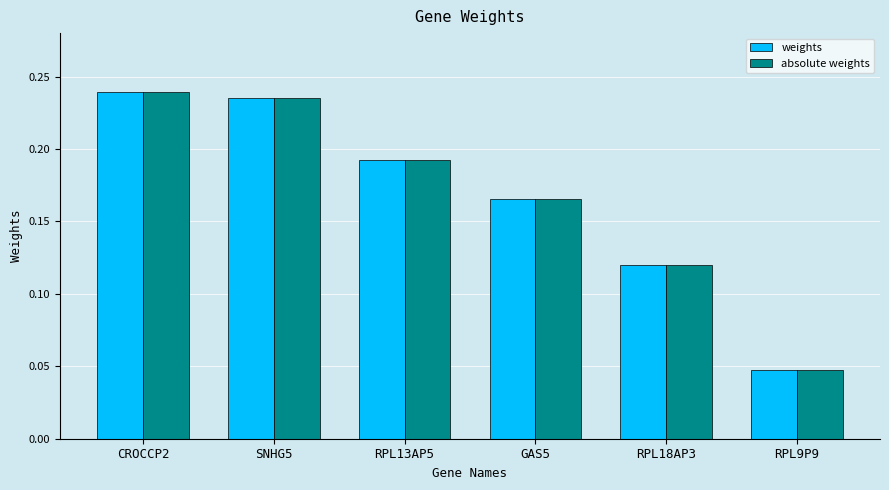

Does the chart contain any negative values?

No